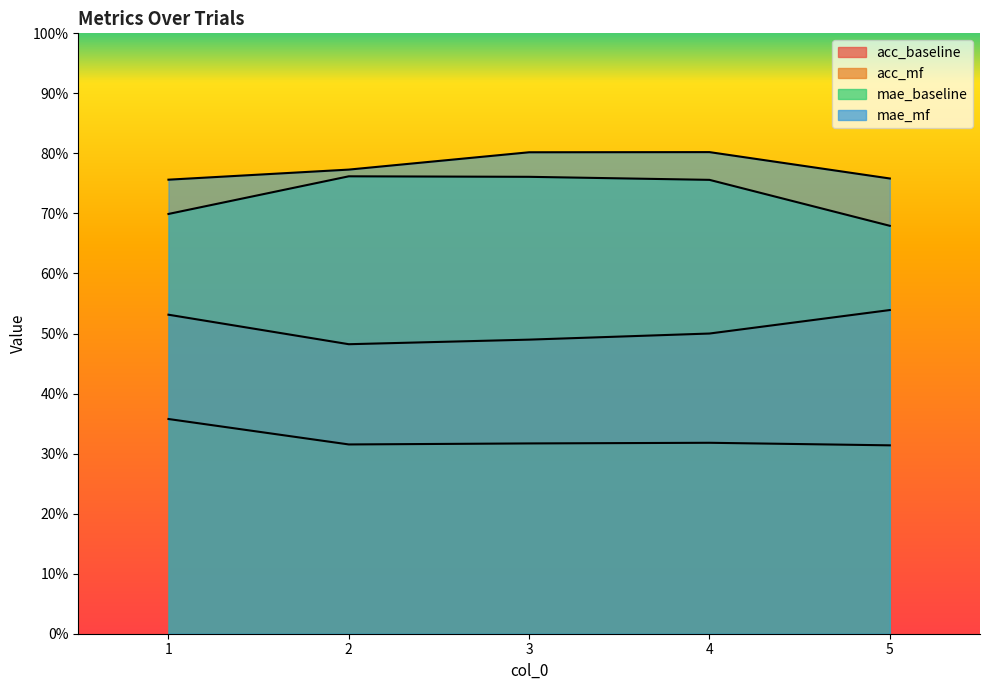

The acc_mf series shows 0.3 at 4. True or false?

True